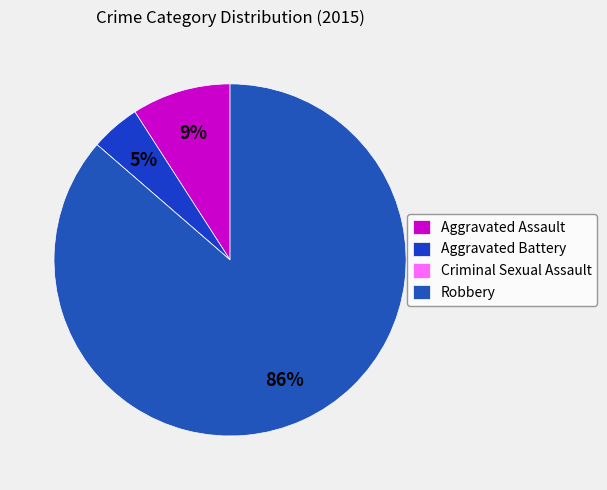

To the nearest percent, what is the combined percentage of Criminal Sexual Assault and Aggravated Battery?

5%